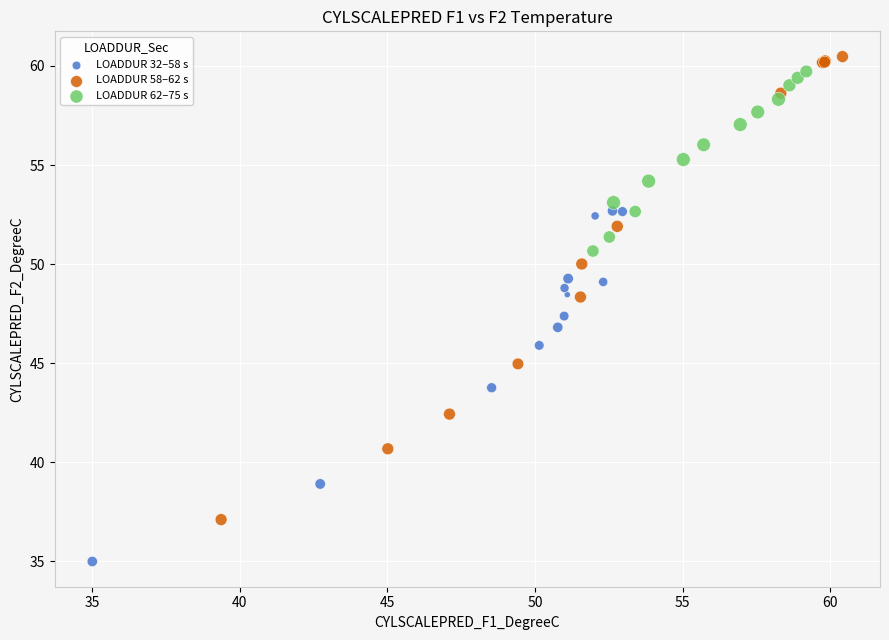

Which series reaches the minimum Y coordinate?

LOADDUR 32–58 s